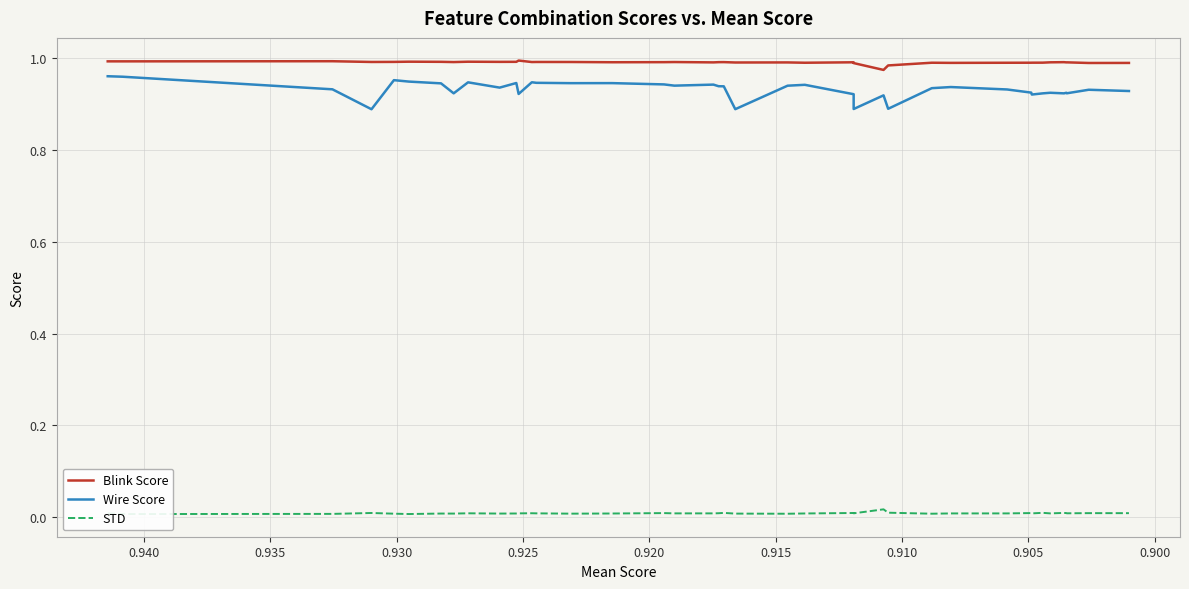

What is the difference between the second highest and minimum values in the Wire Score series?

0.1